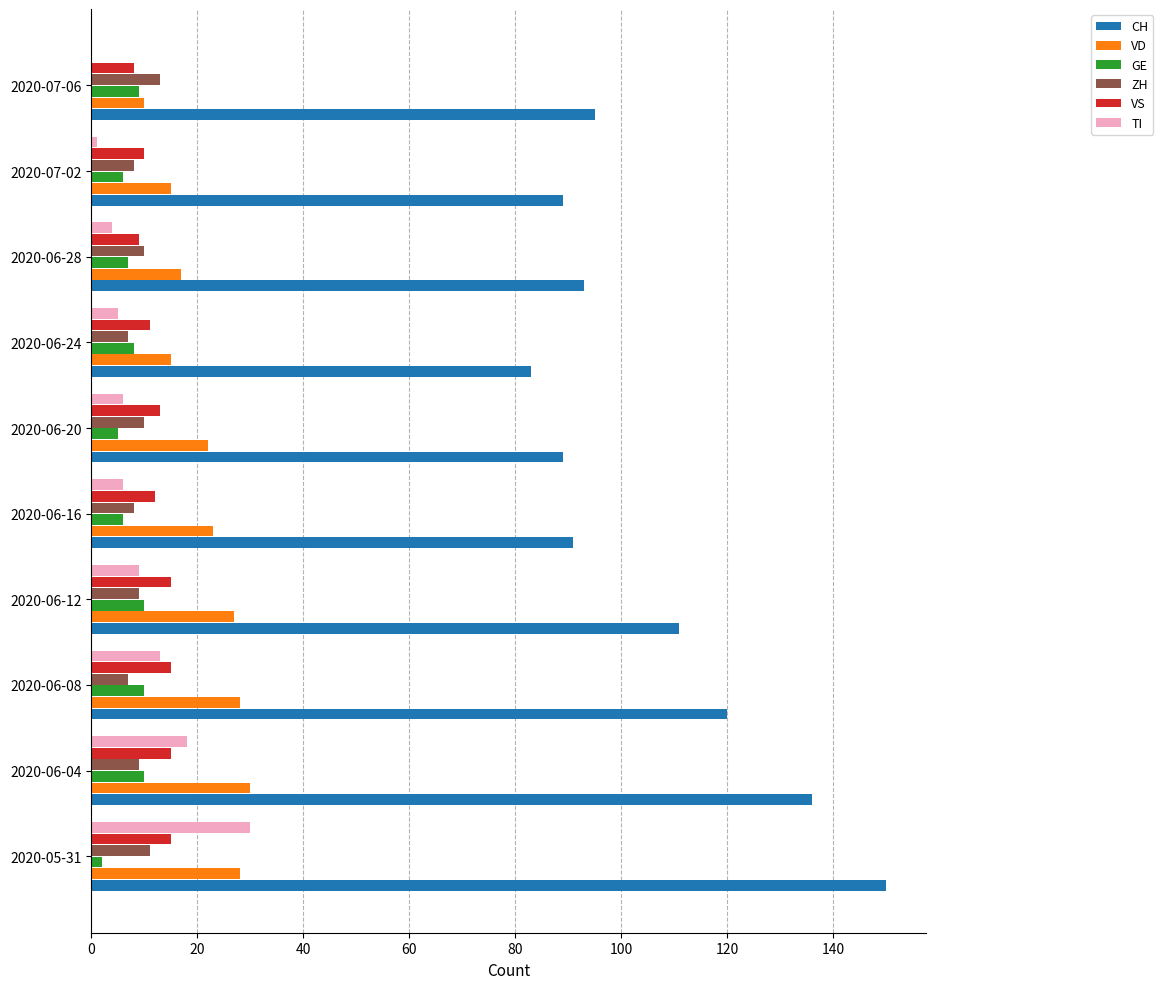

What is the maximum value shown in the chart?

150